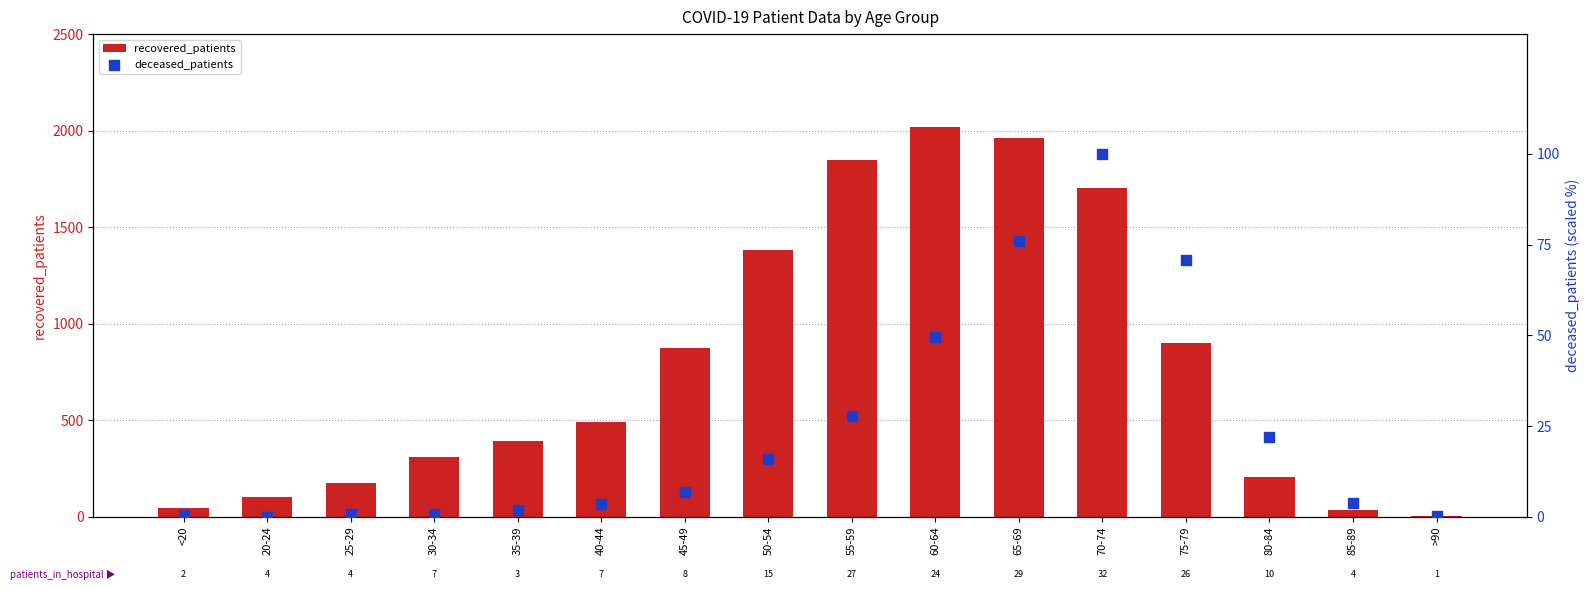

At which category is the sum across all series the highest?

60-64